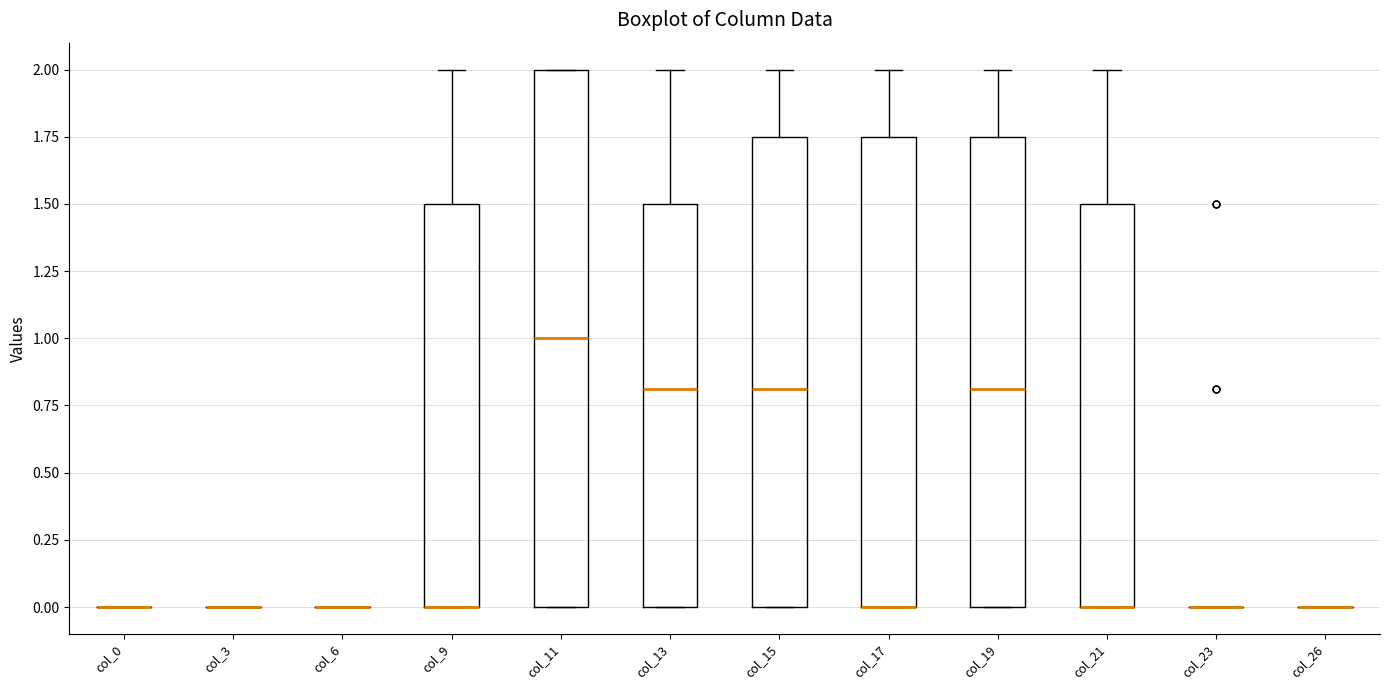

Which box is the tallest, from its lower edge to its upper edge?

col_11